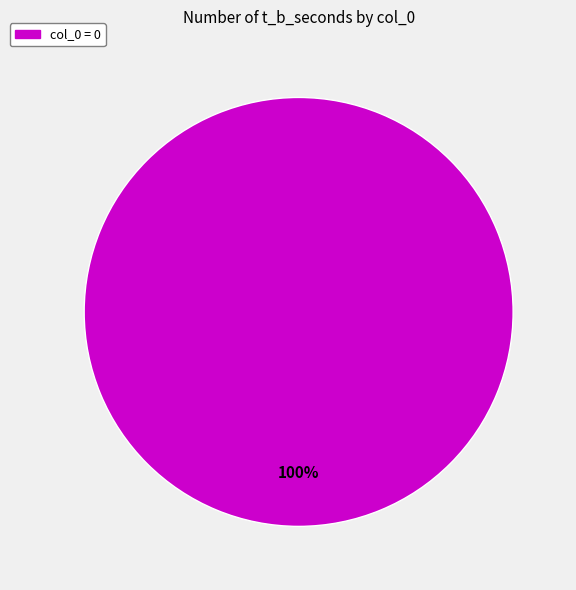

Is there a majority slice in this chart?

Yes